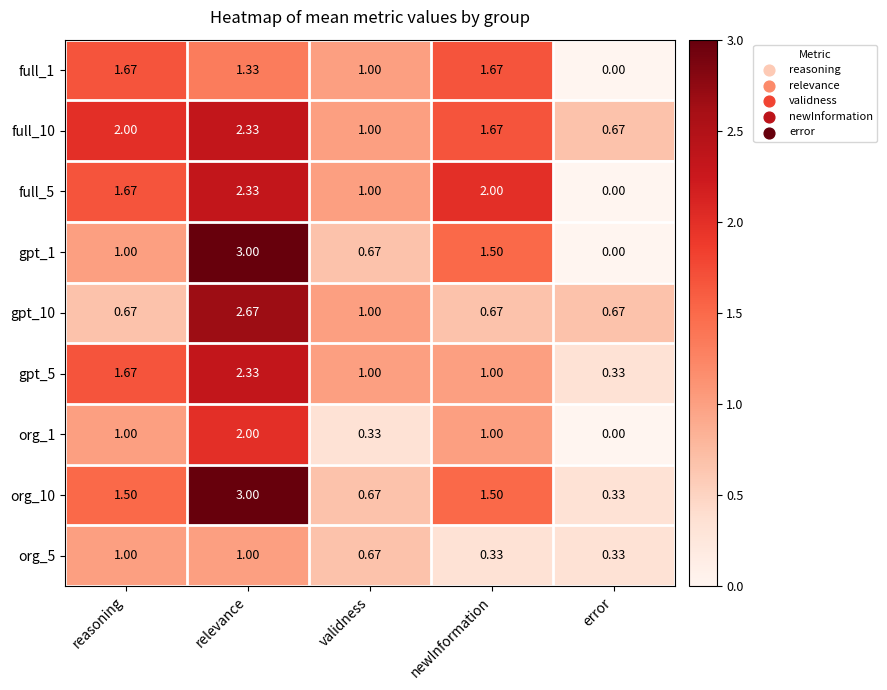

At which category is the sum across all series the highest?

relevance